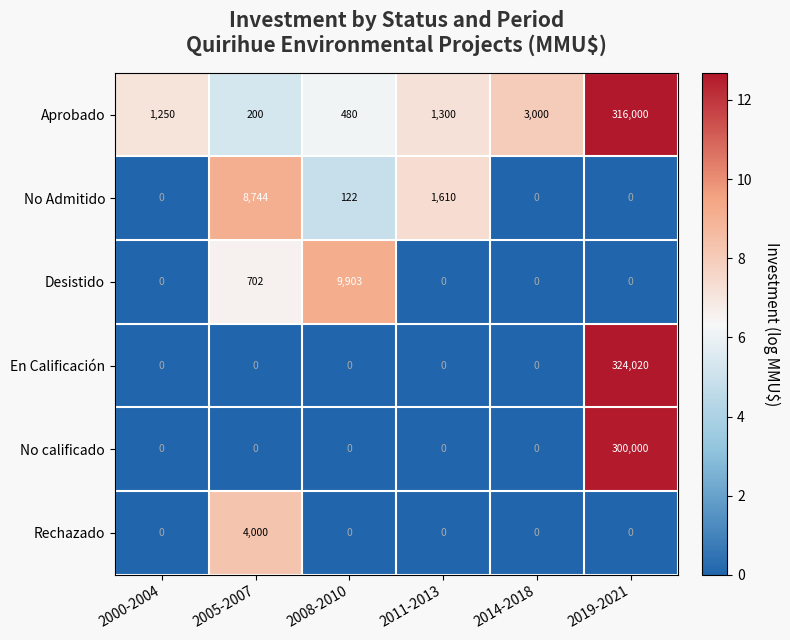

True or false: En Calificación has a value of 0 at 2000-2004.

True